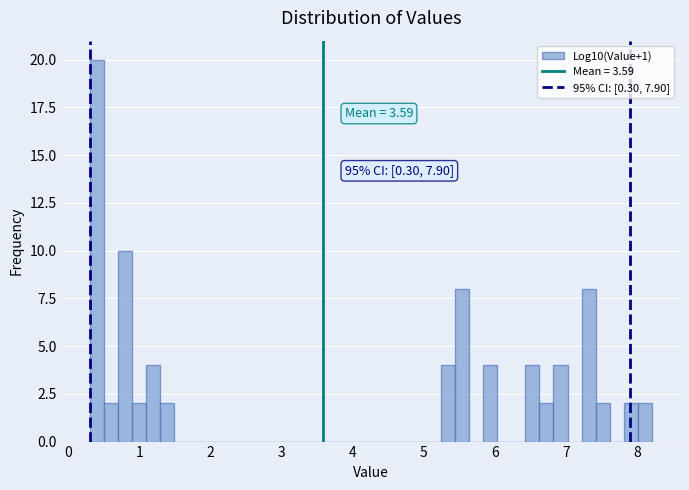

Around what value on the x-axis is the tallest bar? Give the approximate position of its centre, as read against the axis.

0.4